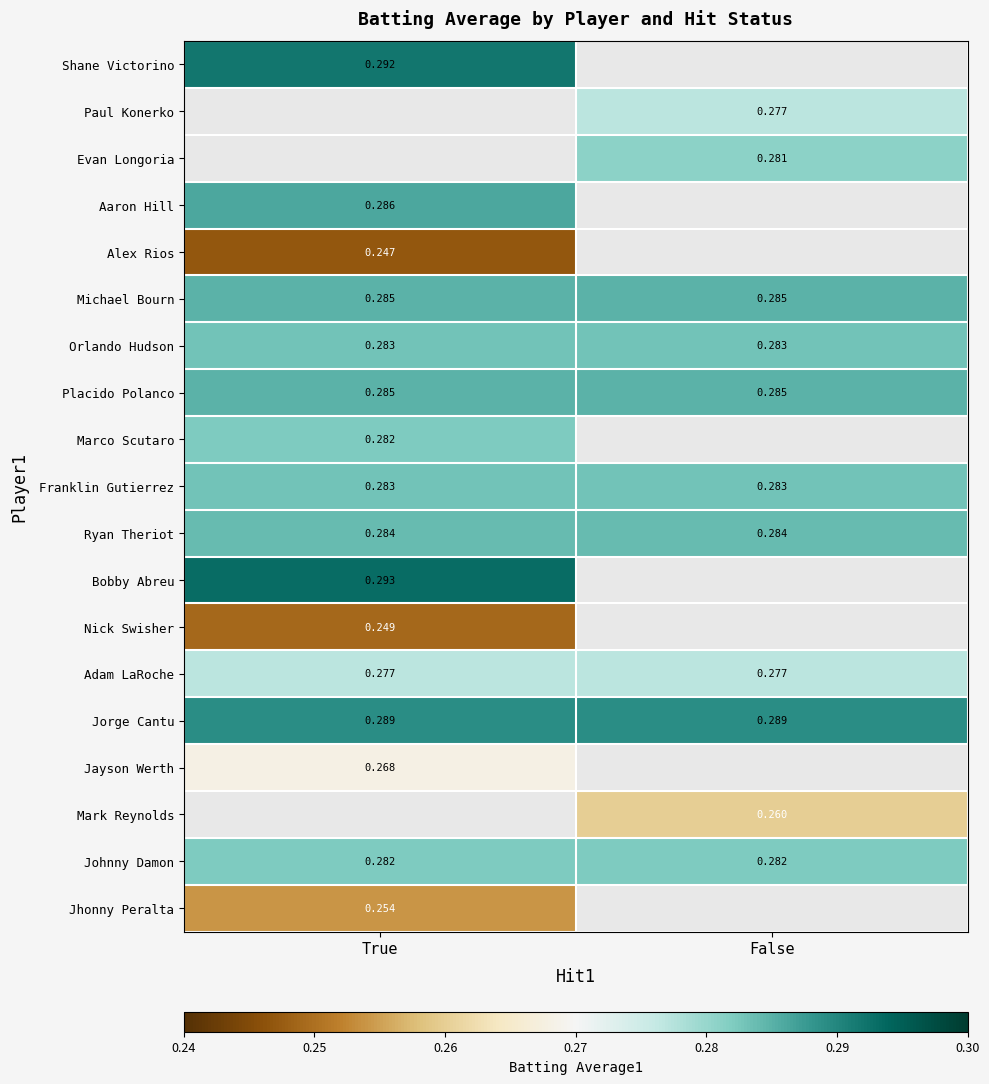

The Jorge Cantu series shows 0.4 at True. True or false?

False